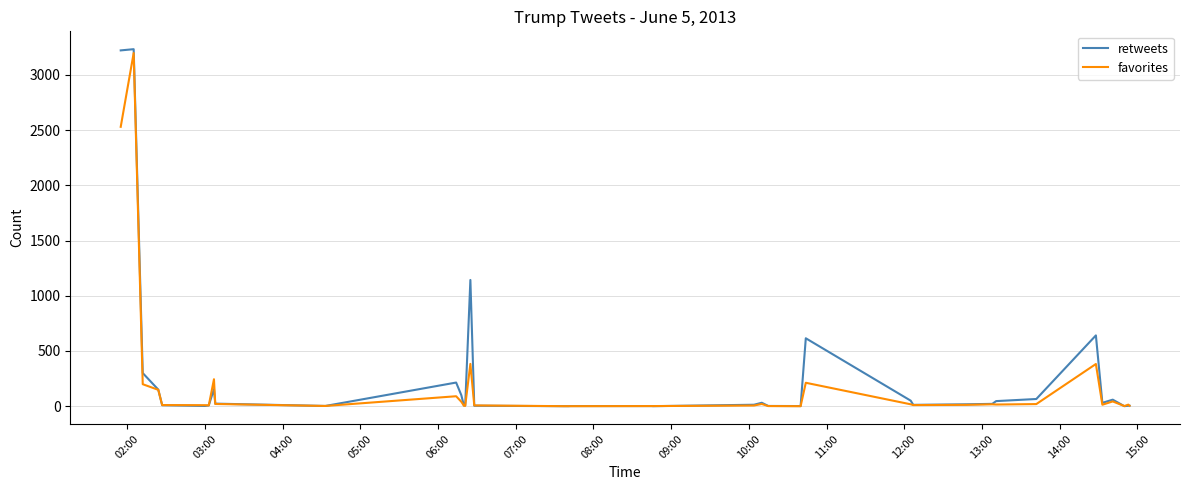

What is the value of the retweets point at the 34th from the left?

65